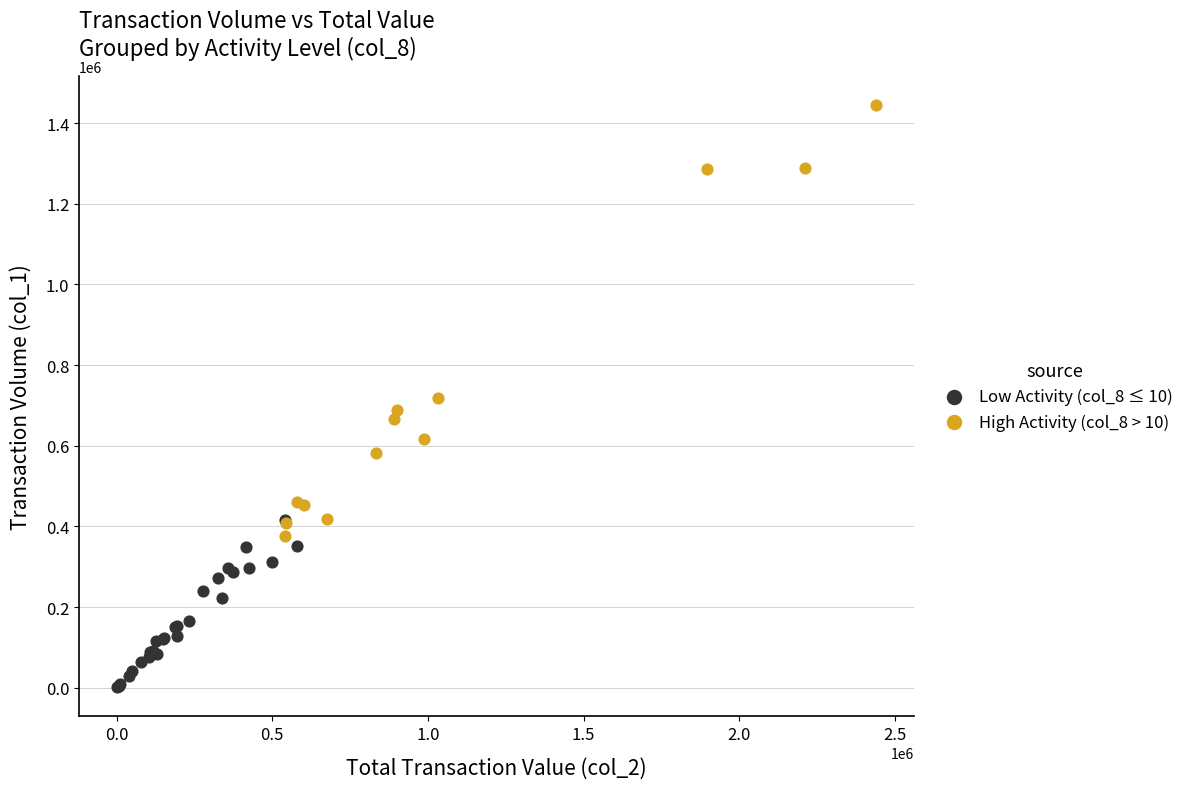

Which series has the widest spread of Y values?

High Activity (col_8 > 10)